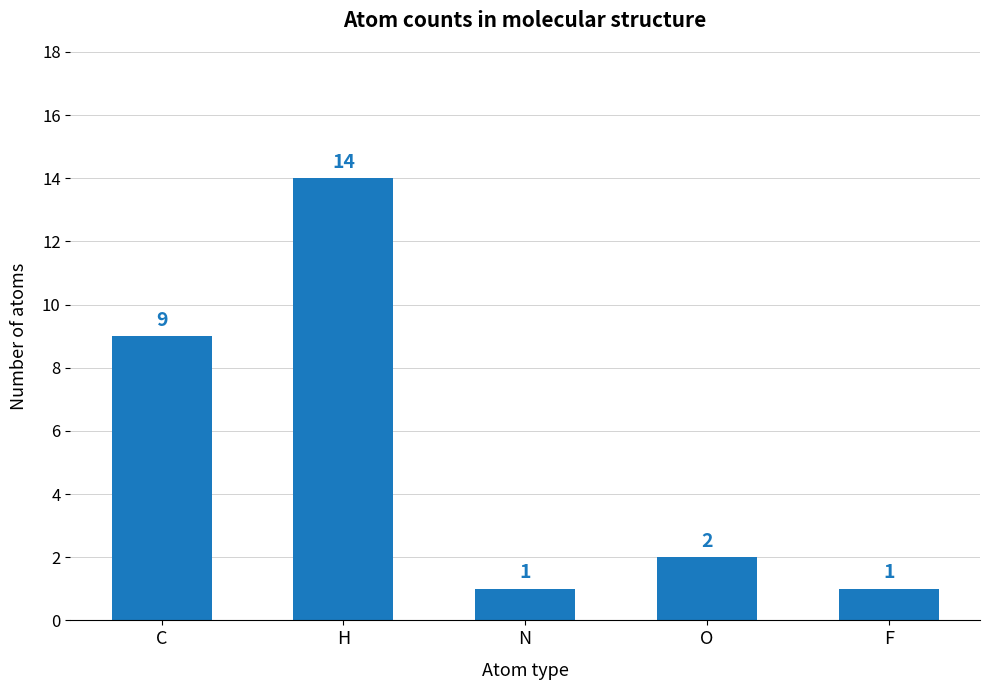

What is the value of the 4th bar from the left?

2